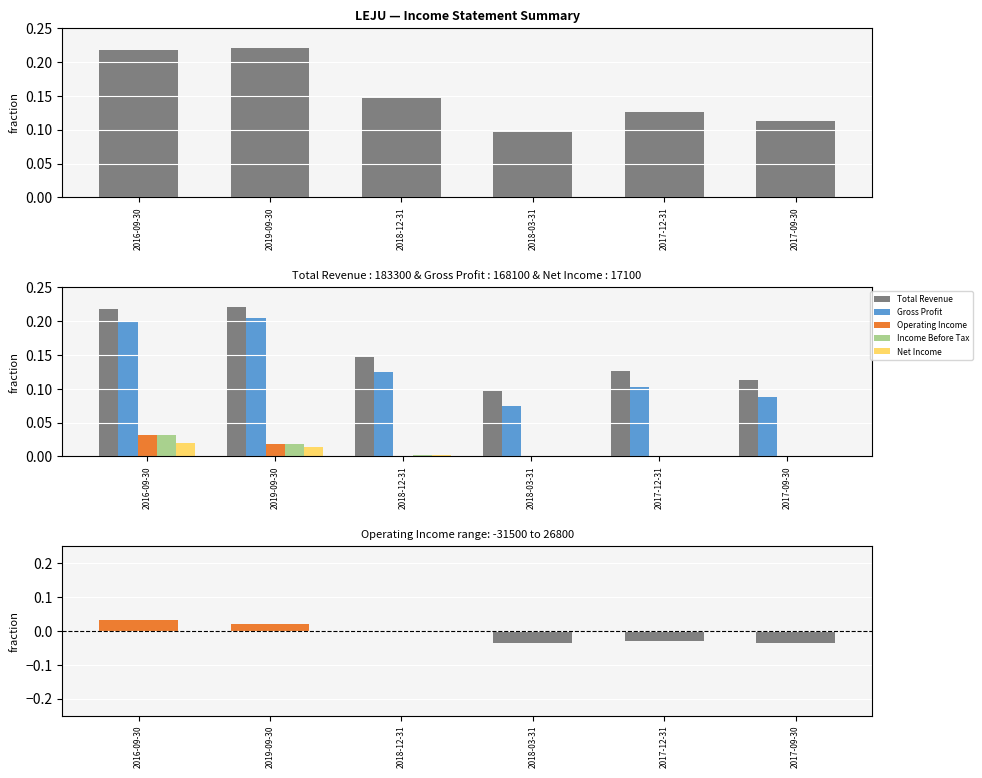

Reading right to left, extract all data points from this chart.

Total Revenue: 0.1	0.1	0.1	0.1	0.2	0.2
Gross Profit: 0.1	0.1	0.1	0.1	0.2	0.2
Operating Income: -0.0	-0.0	-0.0	-0.0	0.0	0.0
Income Before Tax: -0.0	-0.0	-0.0	0.0	0.0	0.0
Net Income: -0.0	-0.0	-0.0	0.0	0.0	0.0